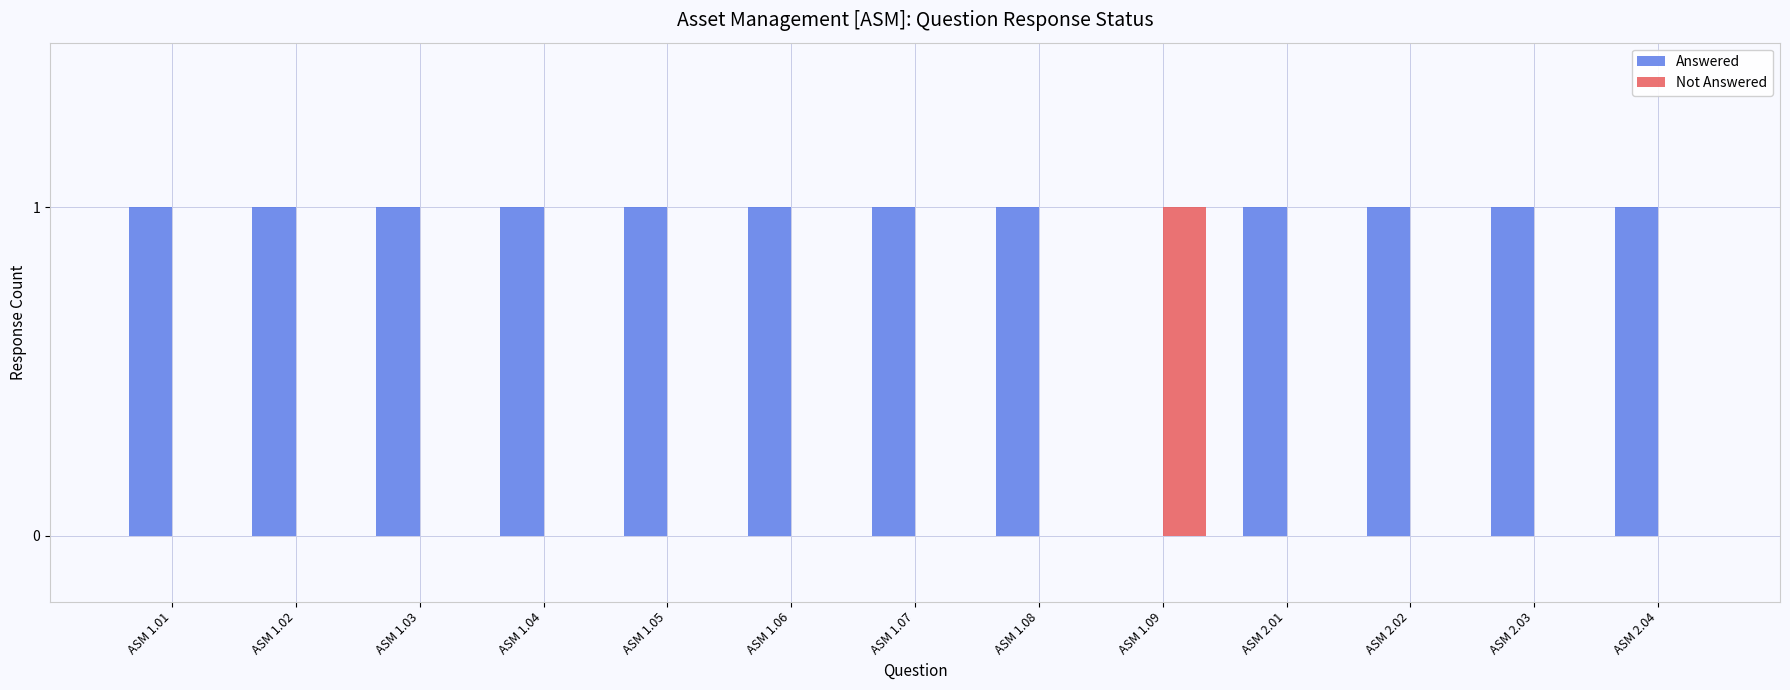

Is it true that Not Answered equals 1 at ASM 1.04?

False